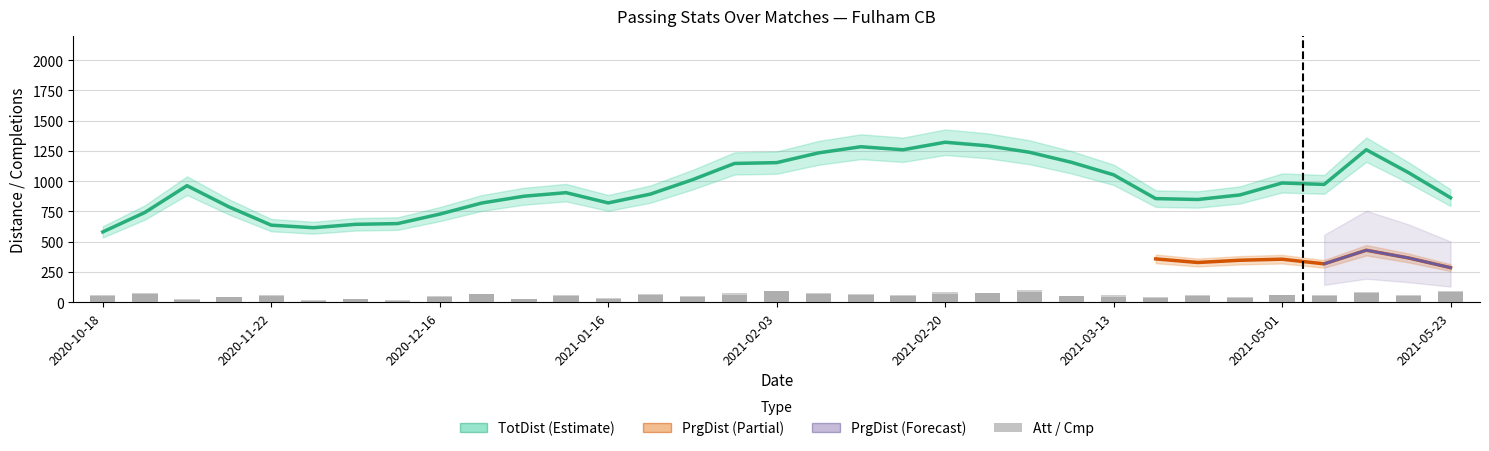

What is the difference between the maximum and minimum values in the Att series?

78